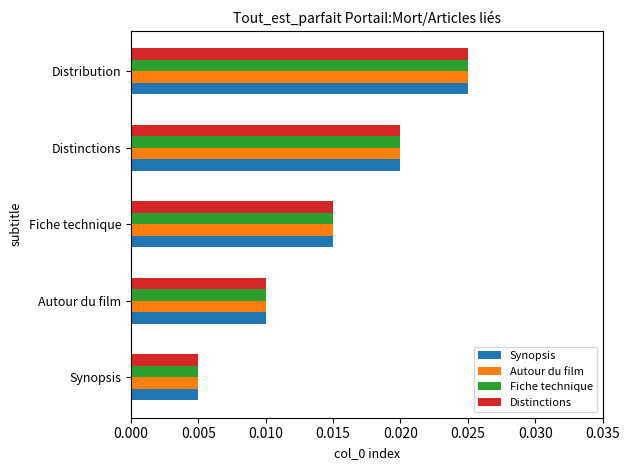

Rank the categories by Fiche technique value from lowest to highest.

Synopsis, Autour du film, Fiche technique, Distinctions, Distribution